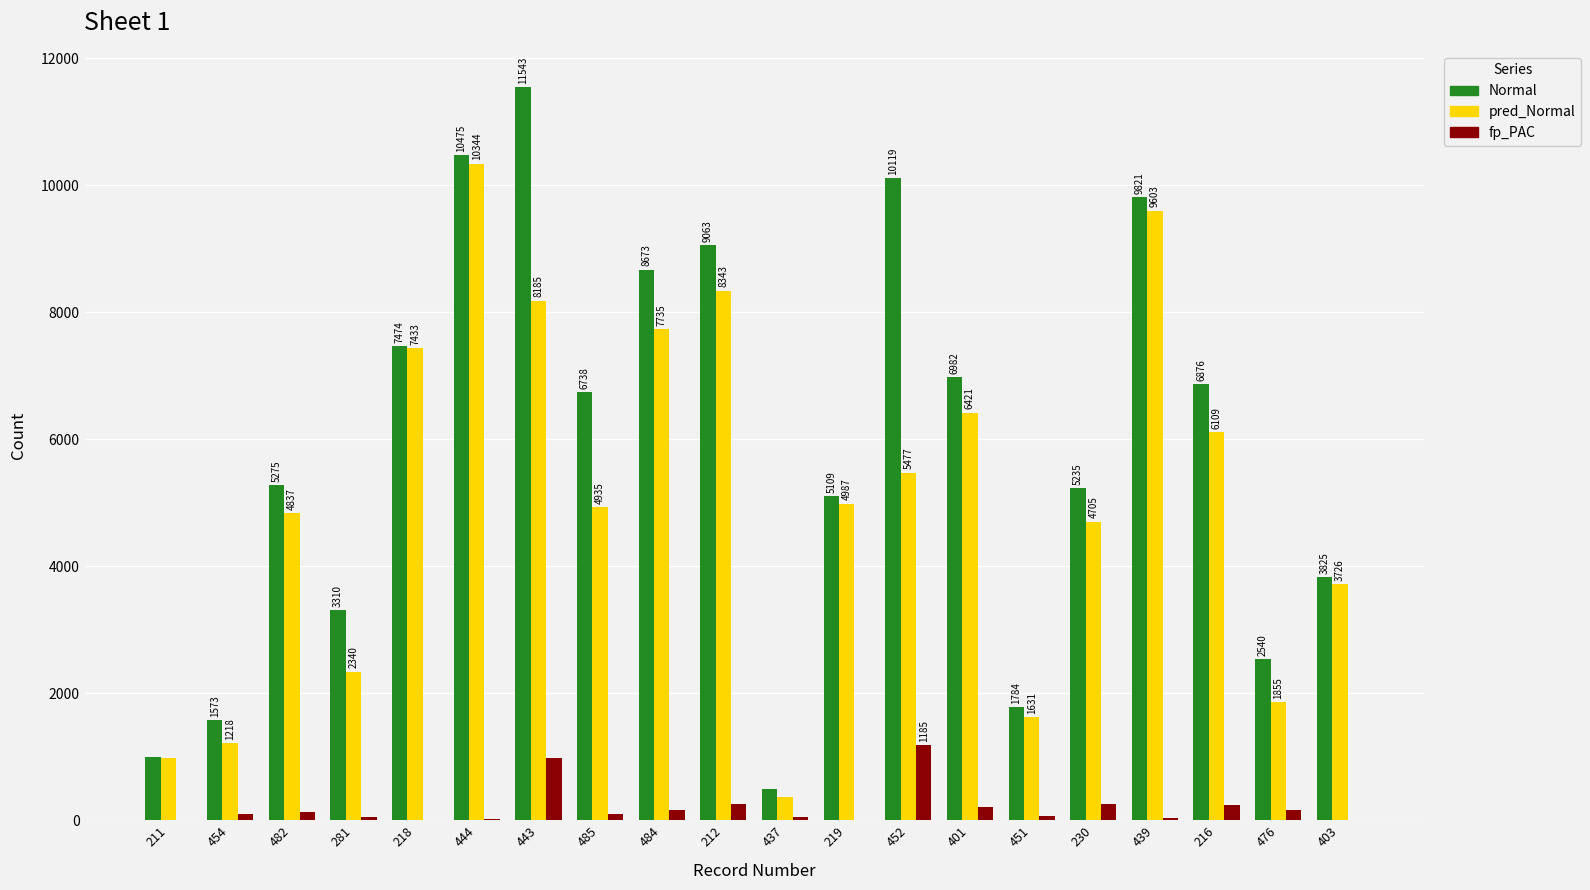

What is the spread (max minus min) of values at 437?

438